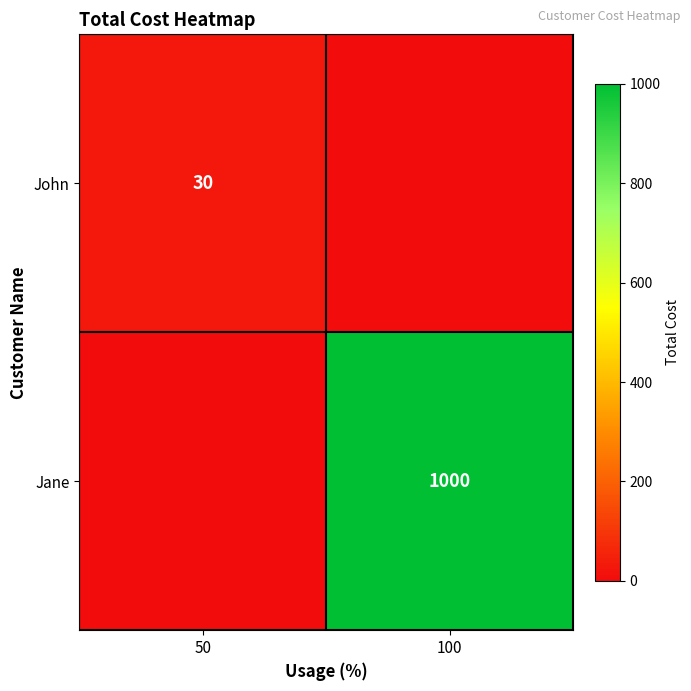

The Jane series shows 1308 at 100. True or false?

False